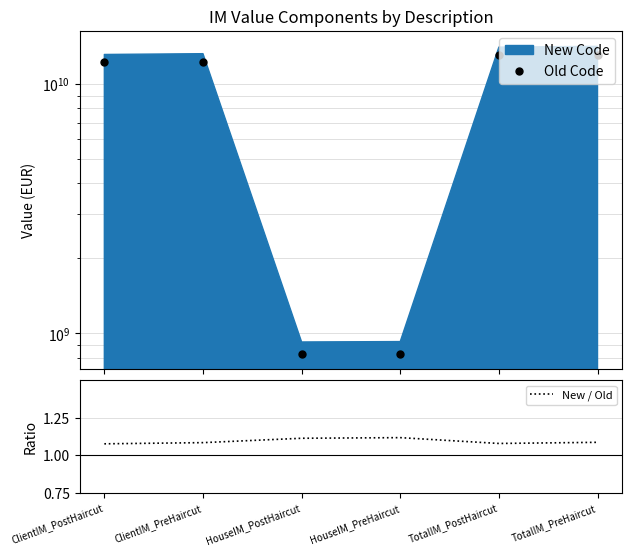

Which has a higher value, HouseIM_PostHaircut or ClientIM_PostHaircut?

ClientIM_PostHaircut